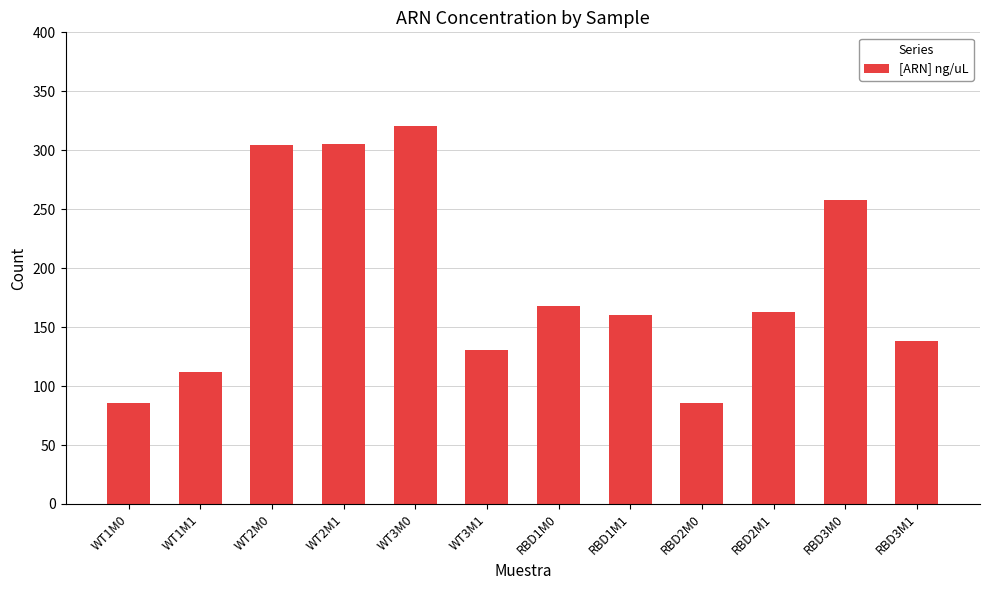

What is the minimum value shown in the chart?

85.3